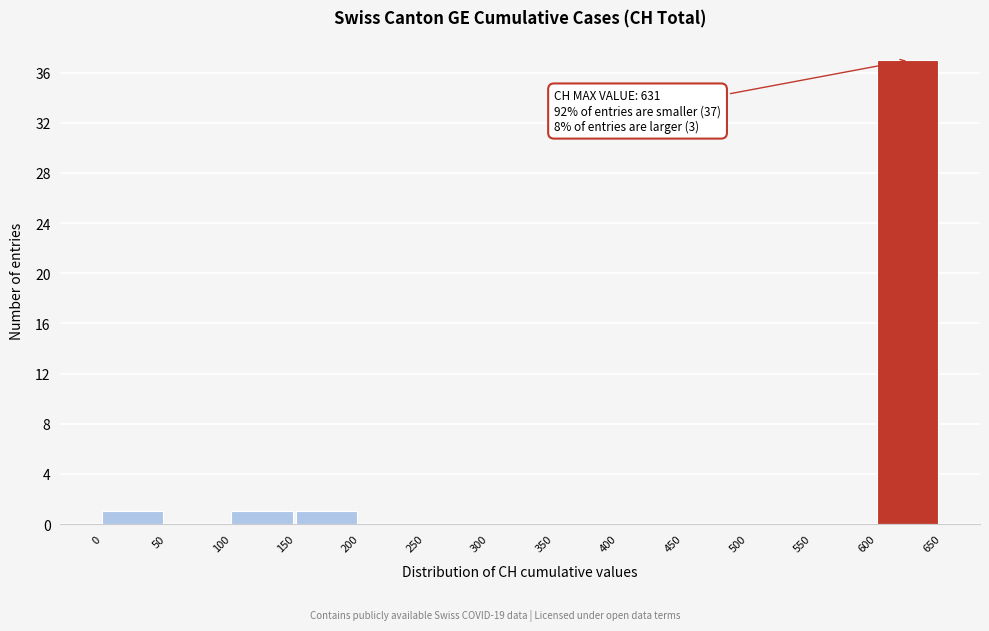

Which range on the x-axis has the tallest bar?

600 to 650